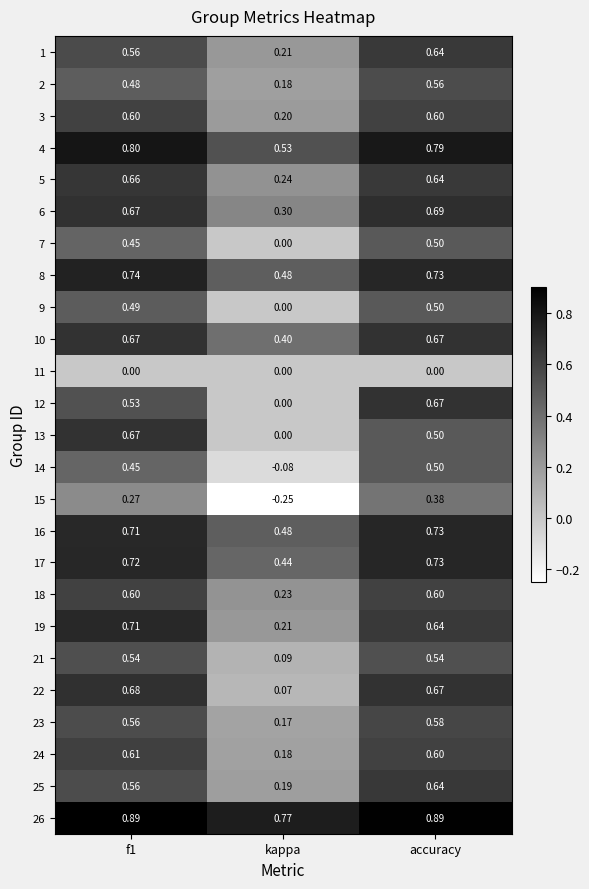

At which category is the sum across all series the highest?

accuracy